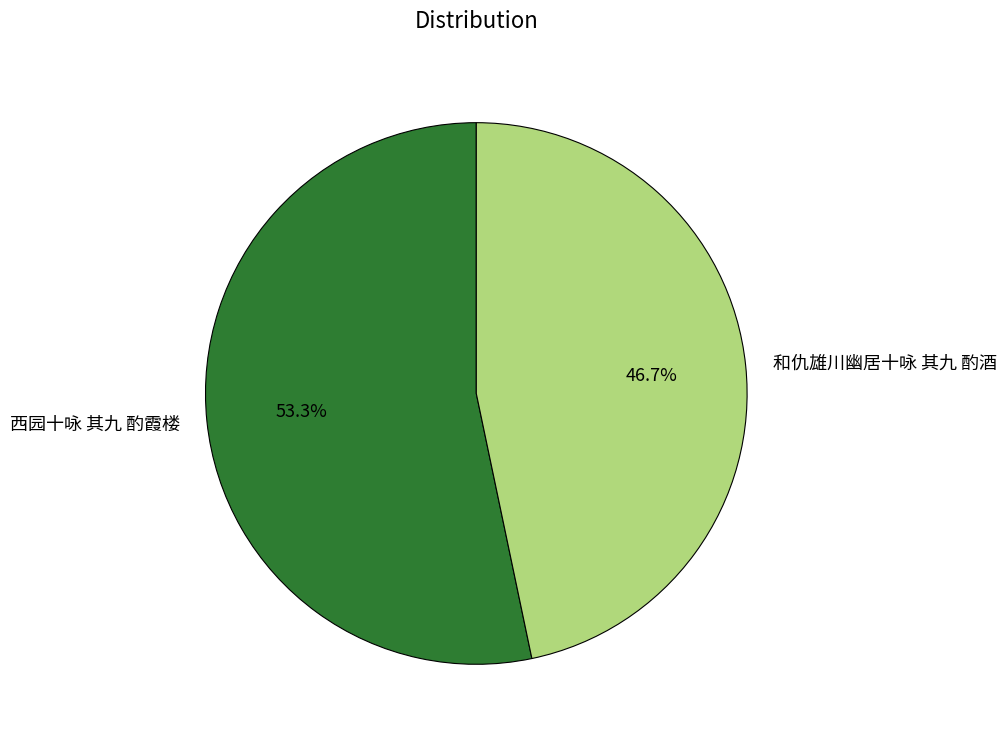

What percentage is the 和仇雄川幽居十咏 其九 酌酒 slice, to the nearest percent?

47%